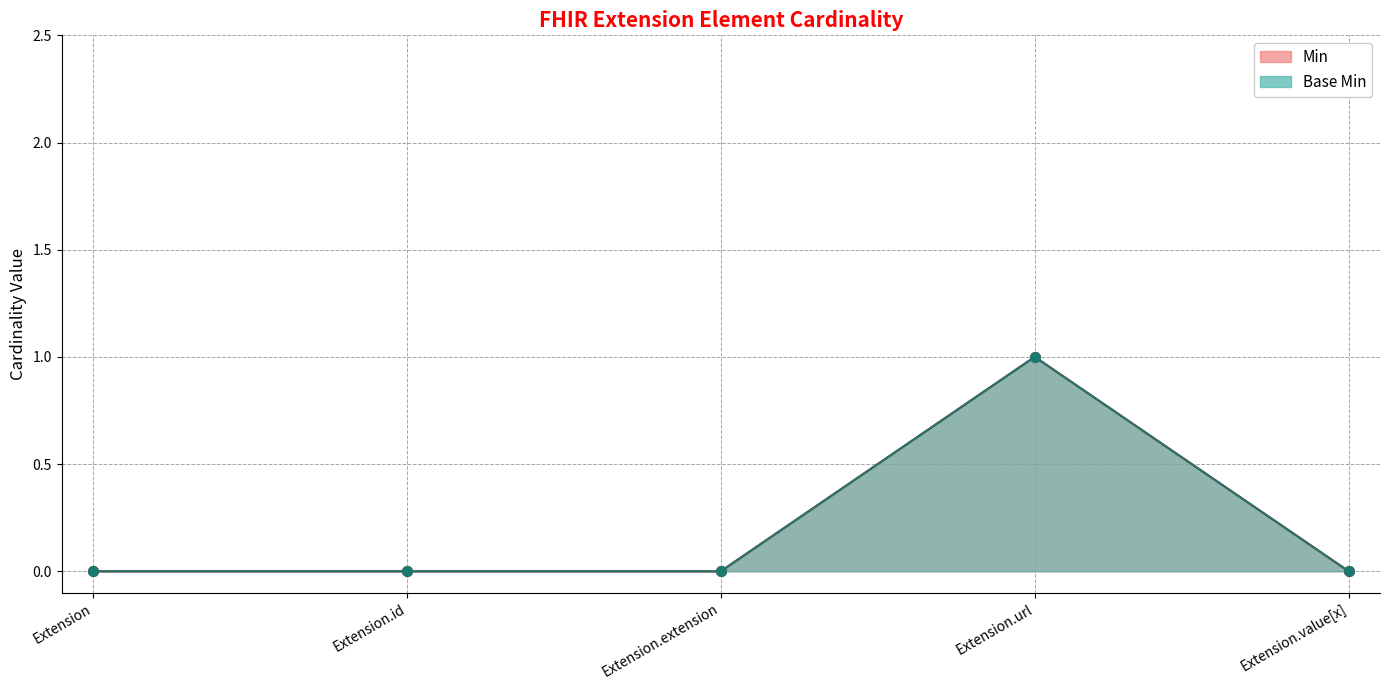

What is the sum of all Min values?

1